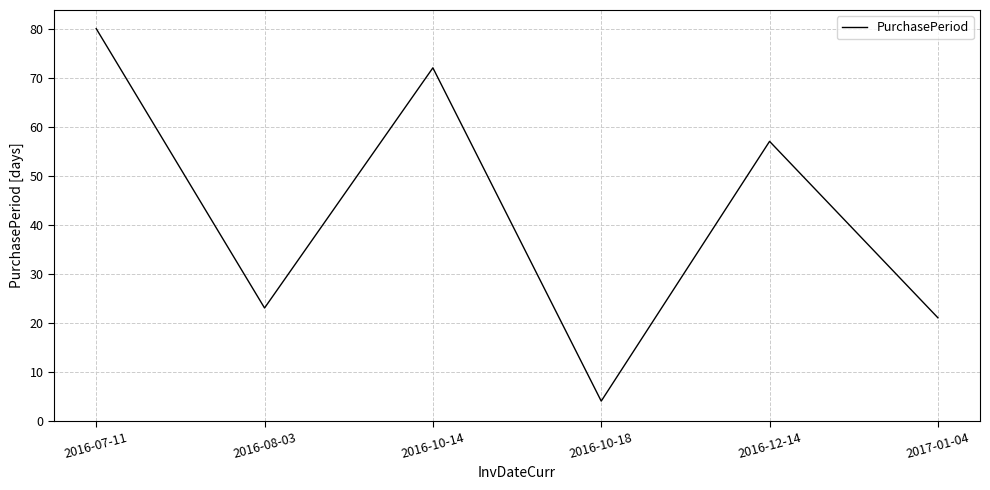

At which label is the value closest to 42?

2016-12-14